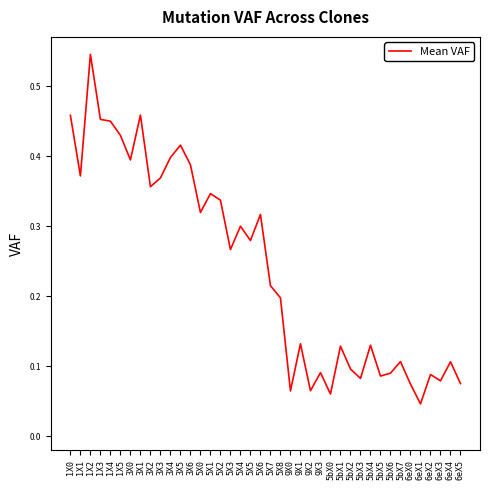

Where is the data nearest to the value 0?

6eX1